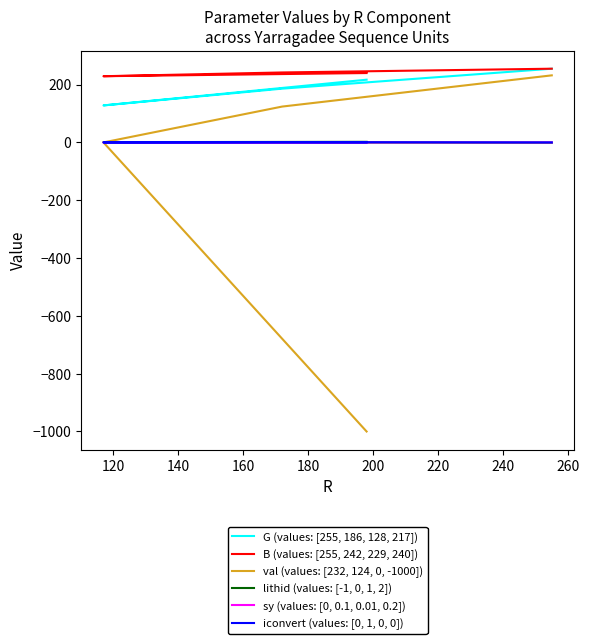

The value of sy (values: [0, 0.1, 0.01, 0.2]) at 120 is 0.1. True or false?

False